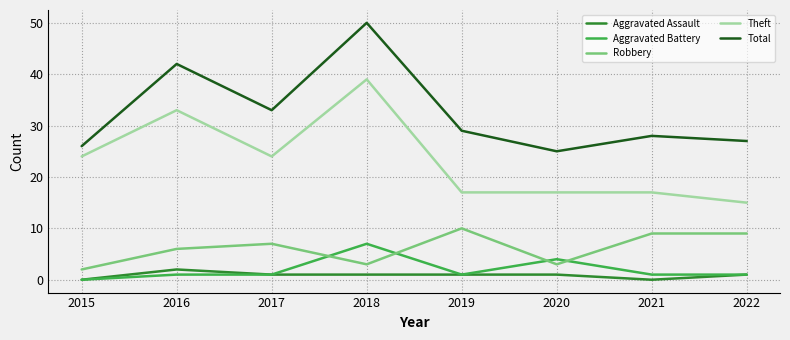

The Total series shows 25 at 2020. True or false?

True